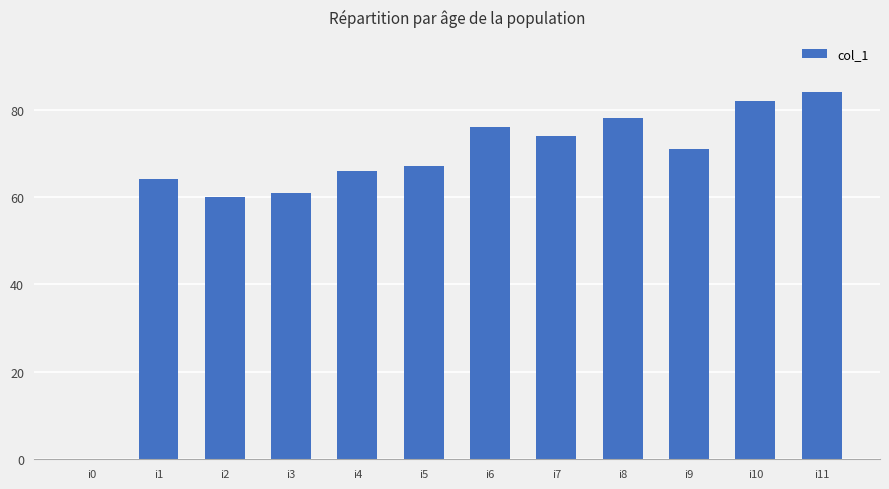

Which label corresponds to the largest value in the chart?

i11